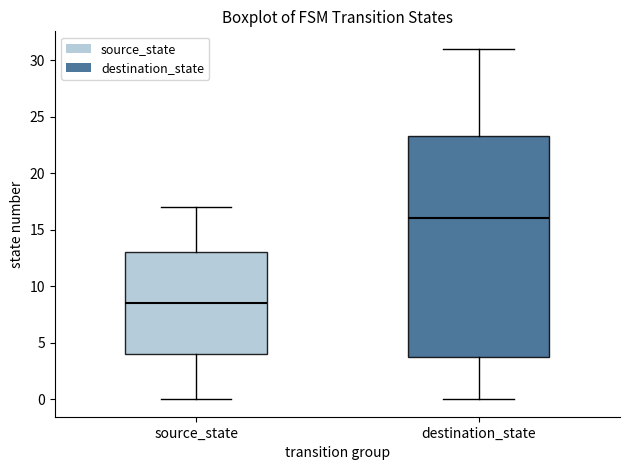

Where is the upper edge of the box for destination_state on the y-axis? The values are not printed on the chart, so give them approximately, as read against the axis.

23.5